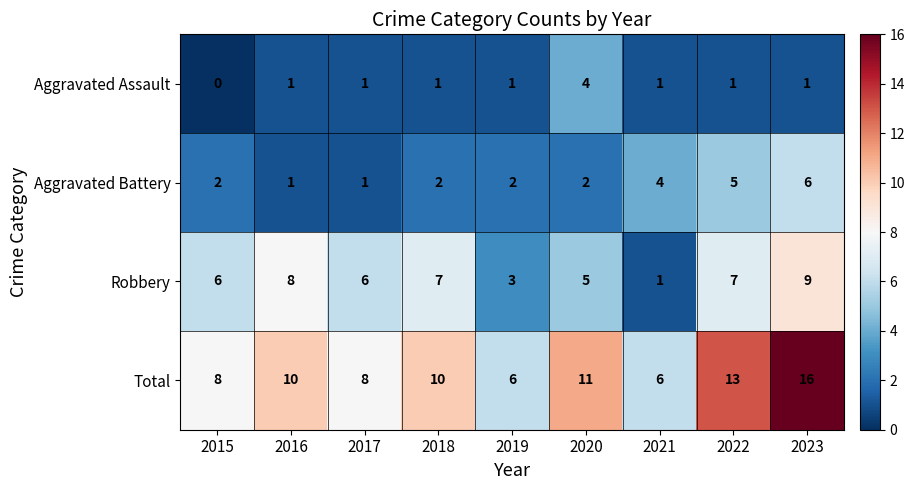

What is the sum of all Aggravated Assault values?

11